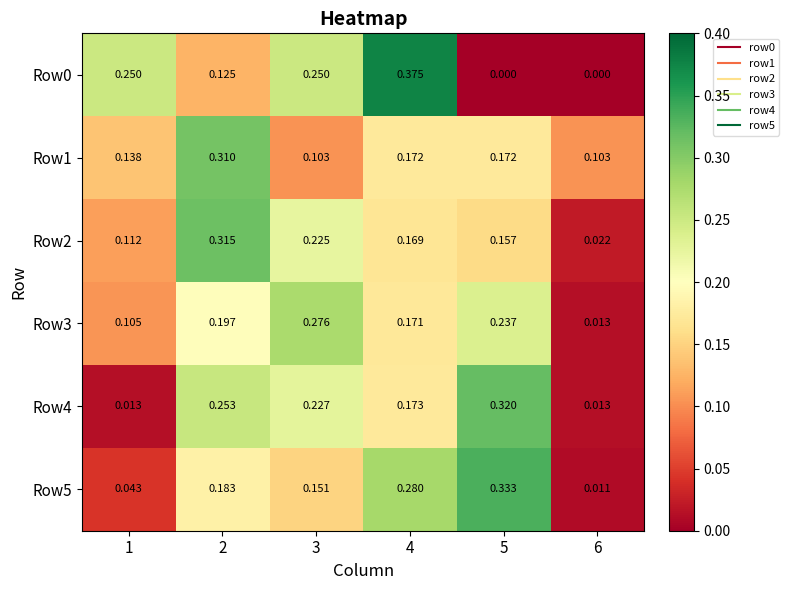

Is the value of Row5 at 5 greater than the value of Row4 at 5?

Yes